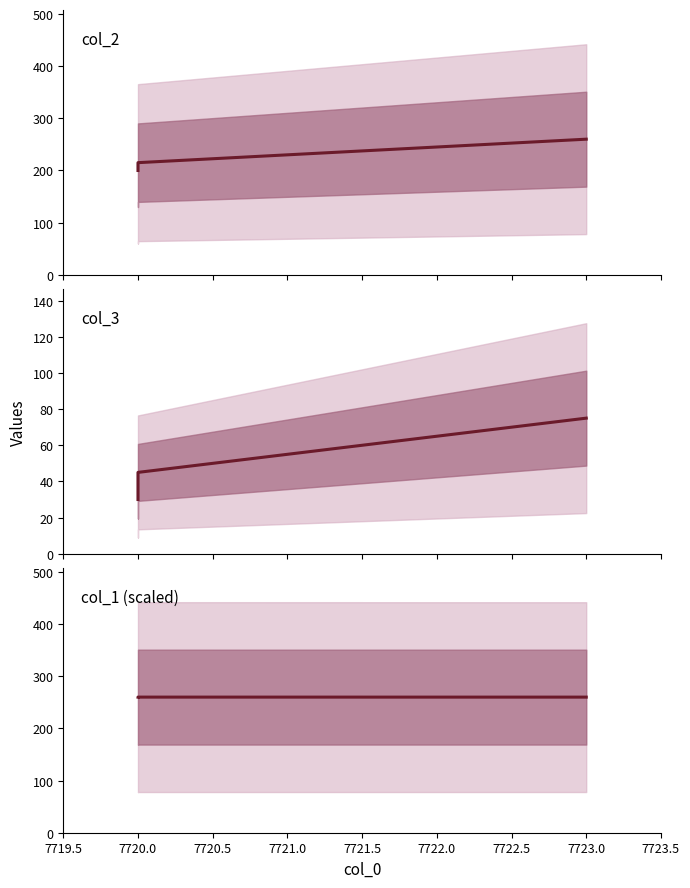

Is it true that col_3 equals 53.1 at 7720.0?

False